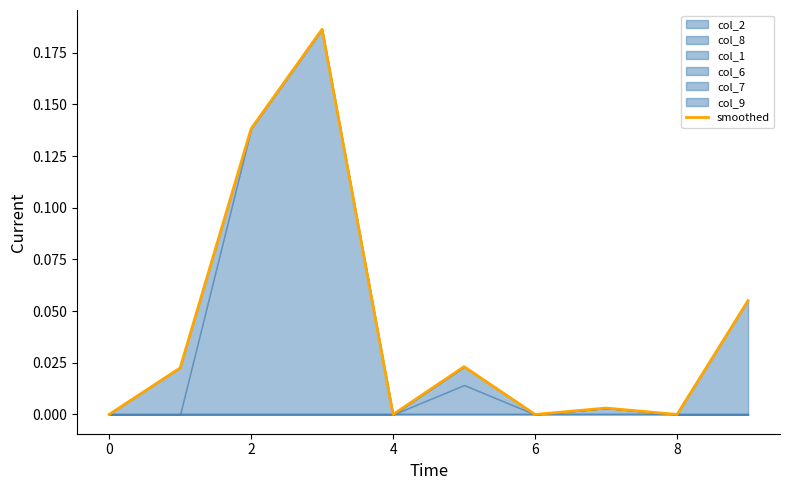

How many interior local peaks (higher than both neighbors) does the data have?

3